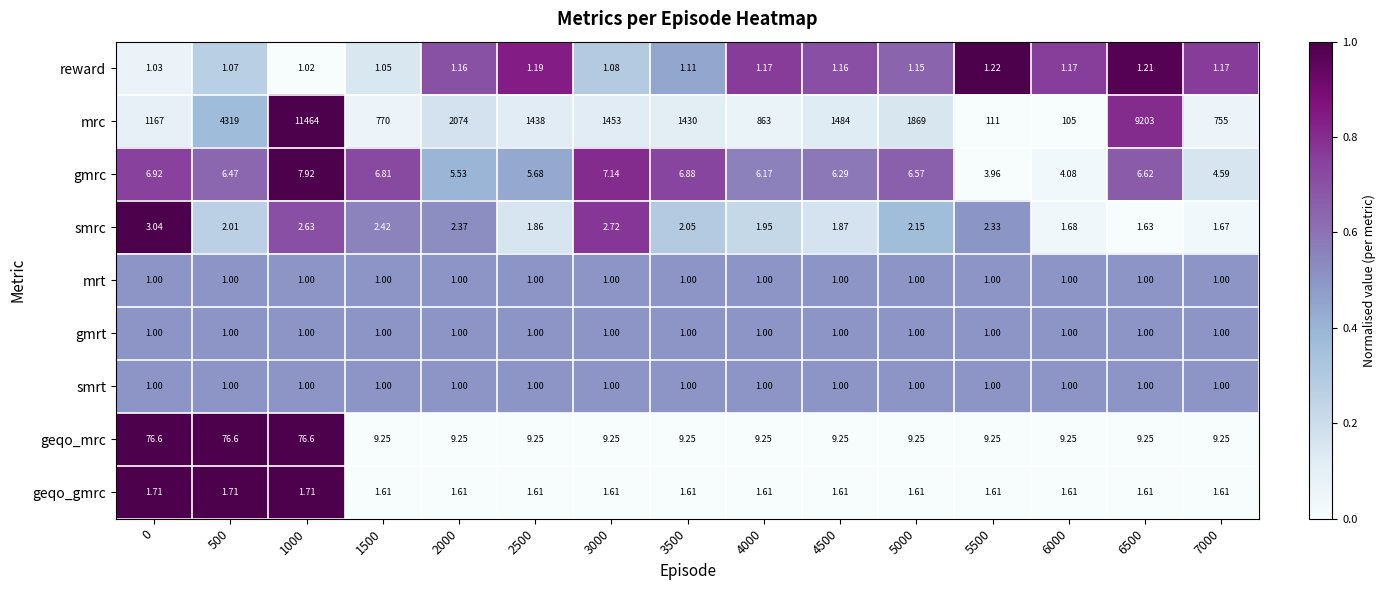

Which series has the largest range (max minus min)?

mrc